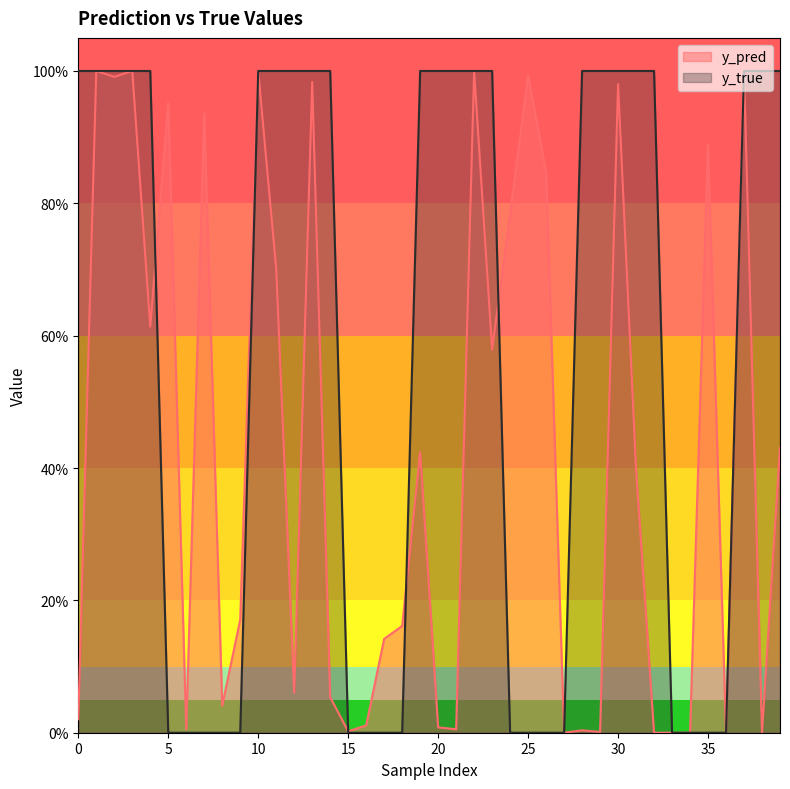

How many data points in y_true are less than 1?

17